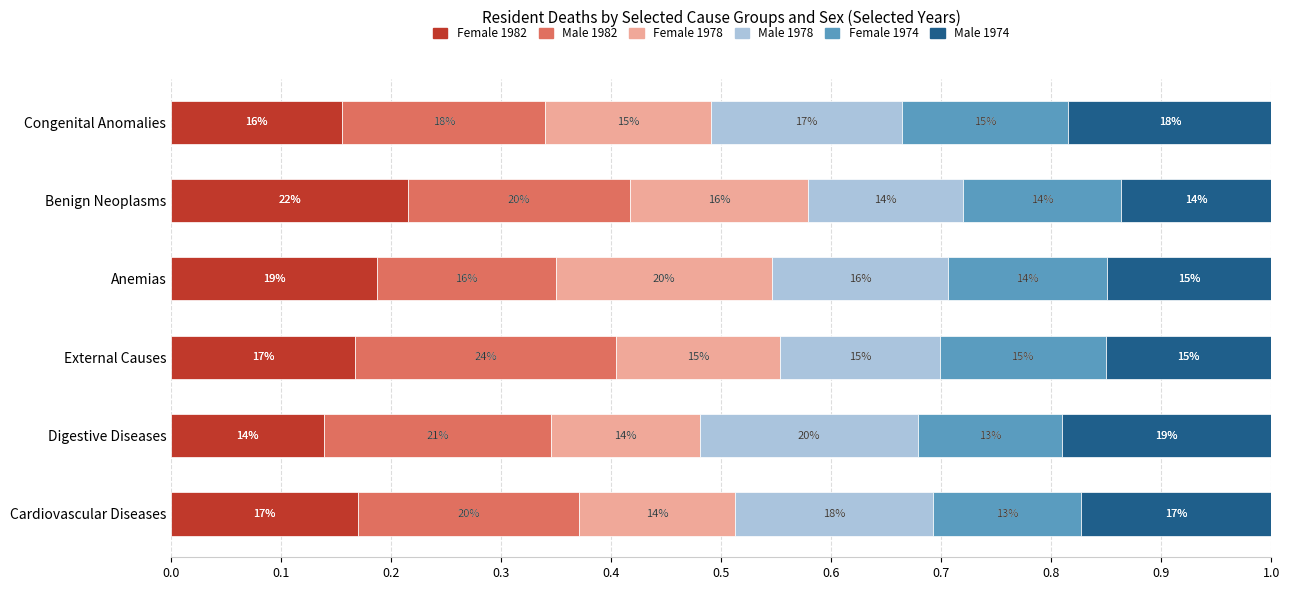

What are all the series names shown in the legend?

Female 1982, Male 1982, Female 1978, Male 1978, Female 1974, Male 1974